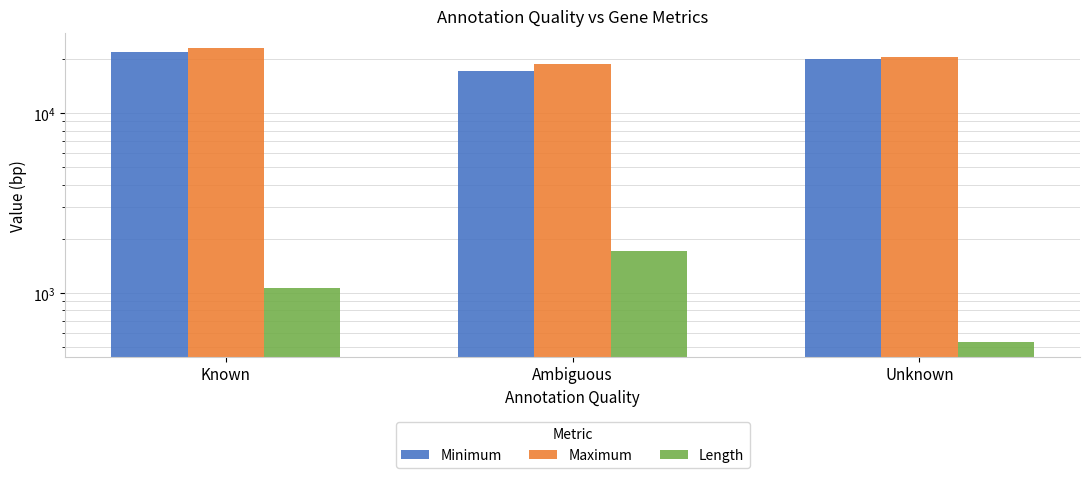

What is the difference between the maximum and minimum values in the Maximum series?

4299